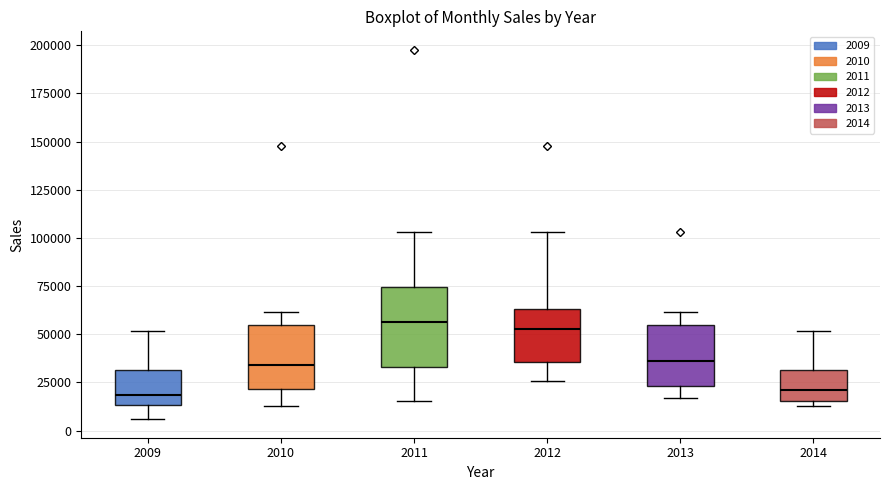

Comparing the boxes themselves (not the whiskers), which one is the tallest?

2011